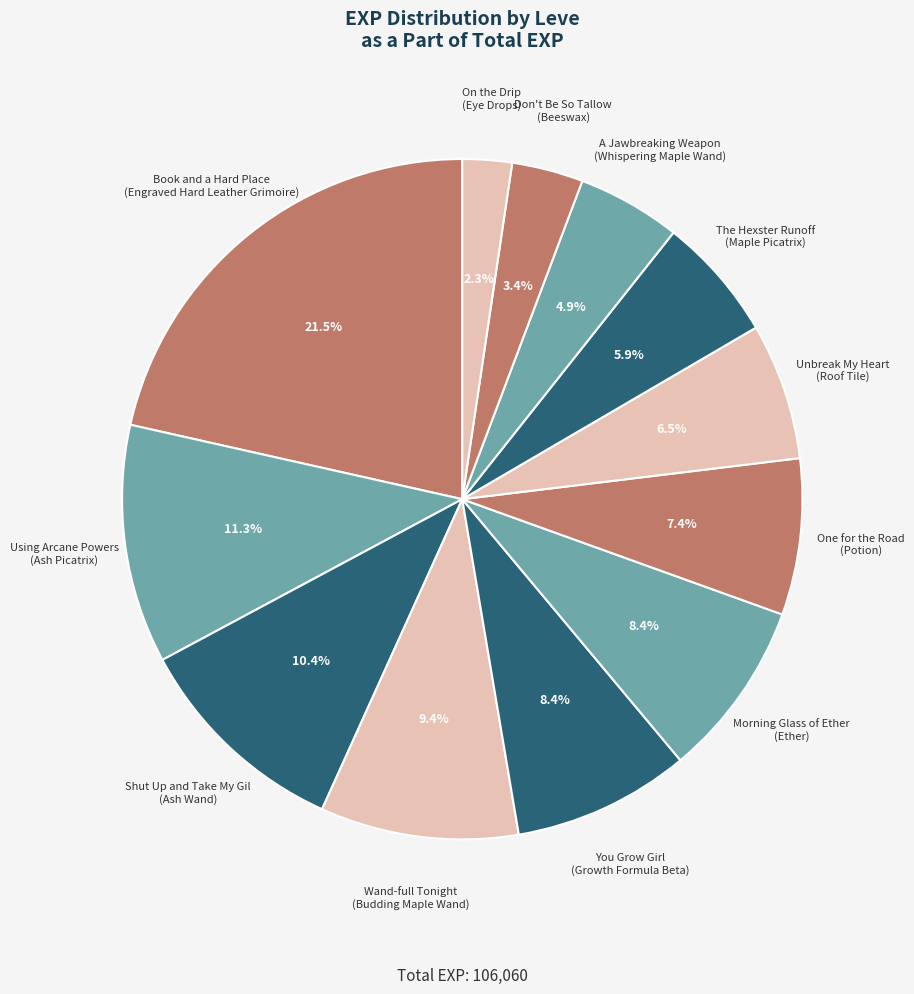

Which category has the biggest portion of the pie?

Book and a Hard Place (Engraved Hard Leather Grimoire)